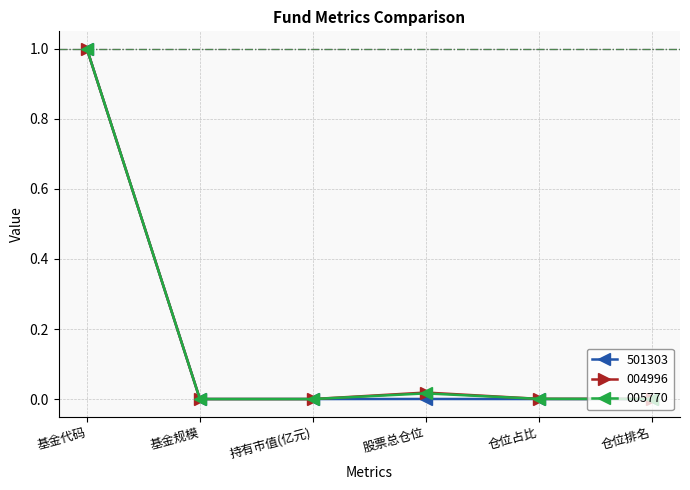

The value of 005770 at 基金代码 is 1.0. True or false?

True